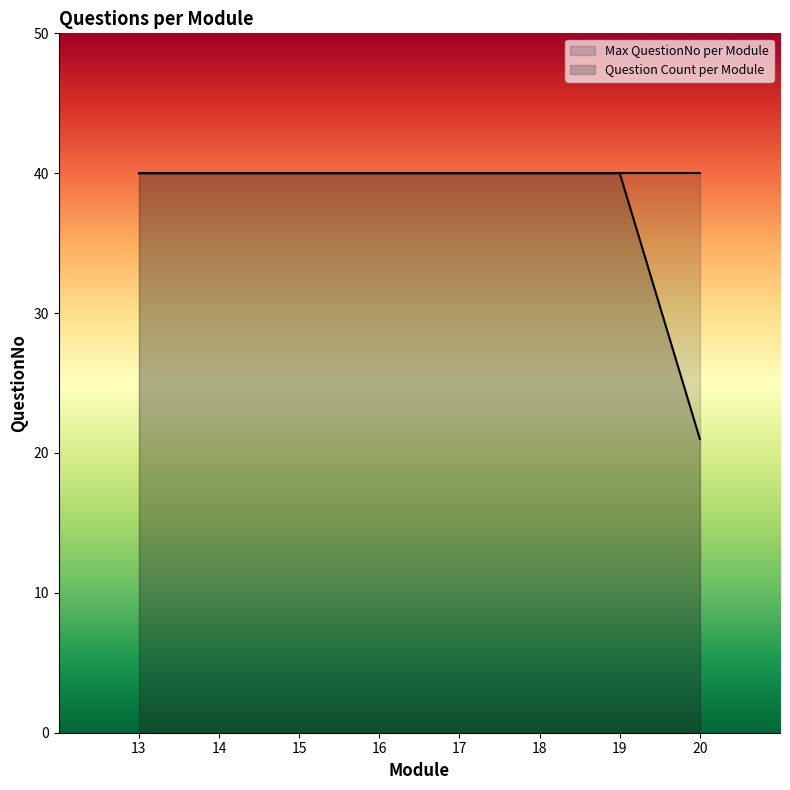

What is the greatest value displayed?

40